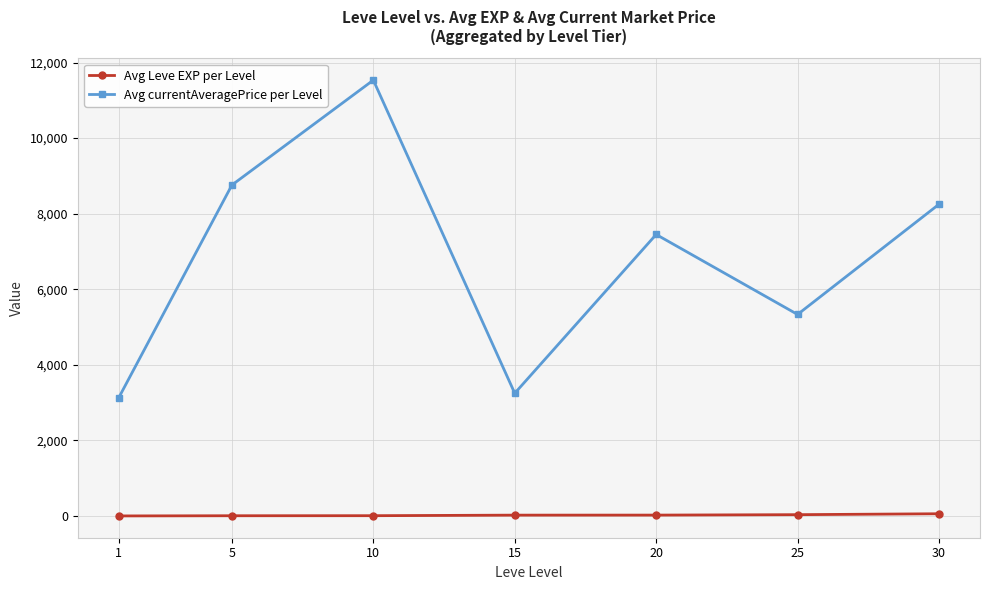

How many data points in Avg Leve EXP per Level are less than 22?

3